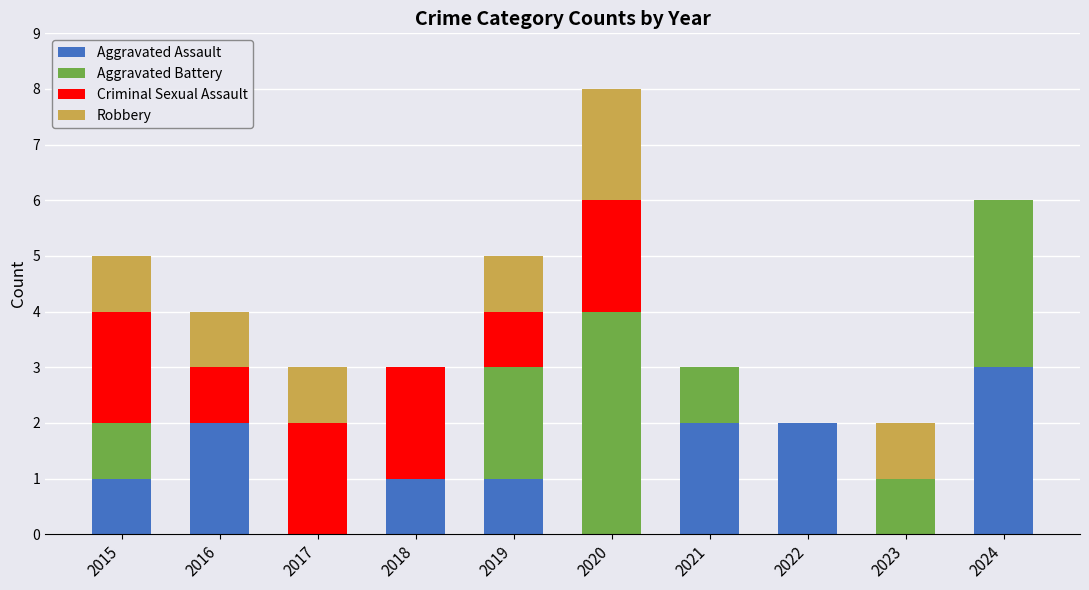

At which category is the sum across all series the highest?

2020